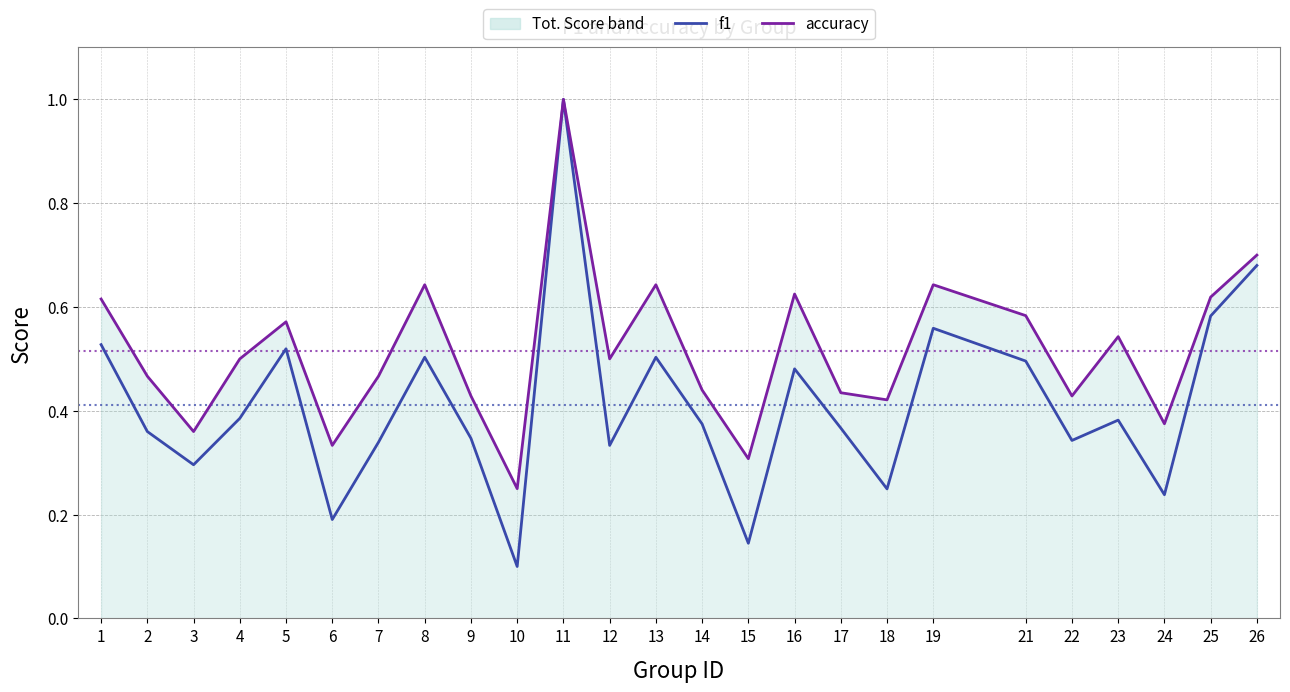

Is the value of f1 at 23 greater than the value of accuracy at 18?

No